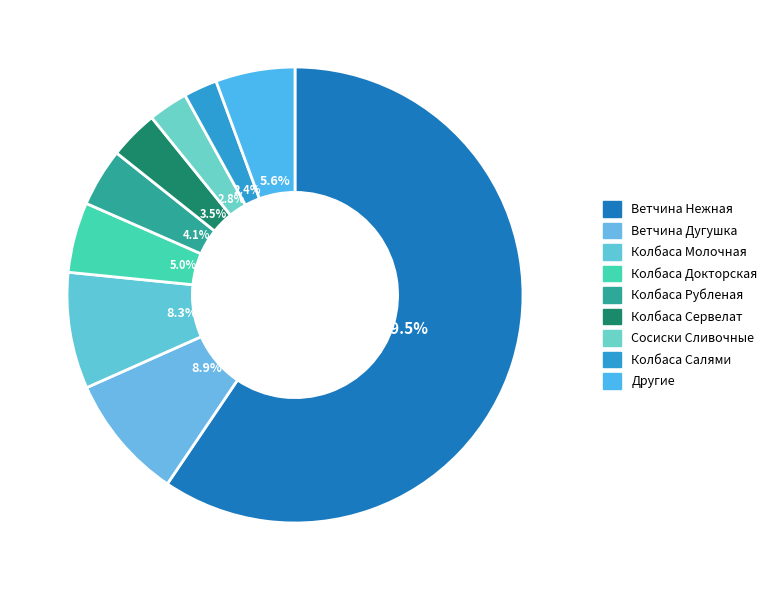

How many slices are in this pie chart?

9